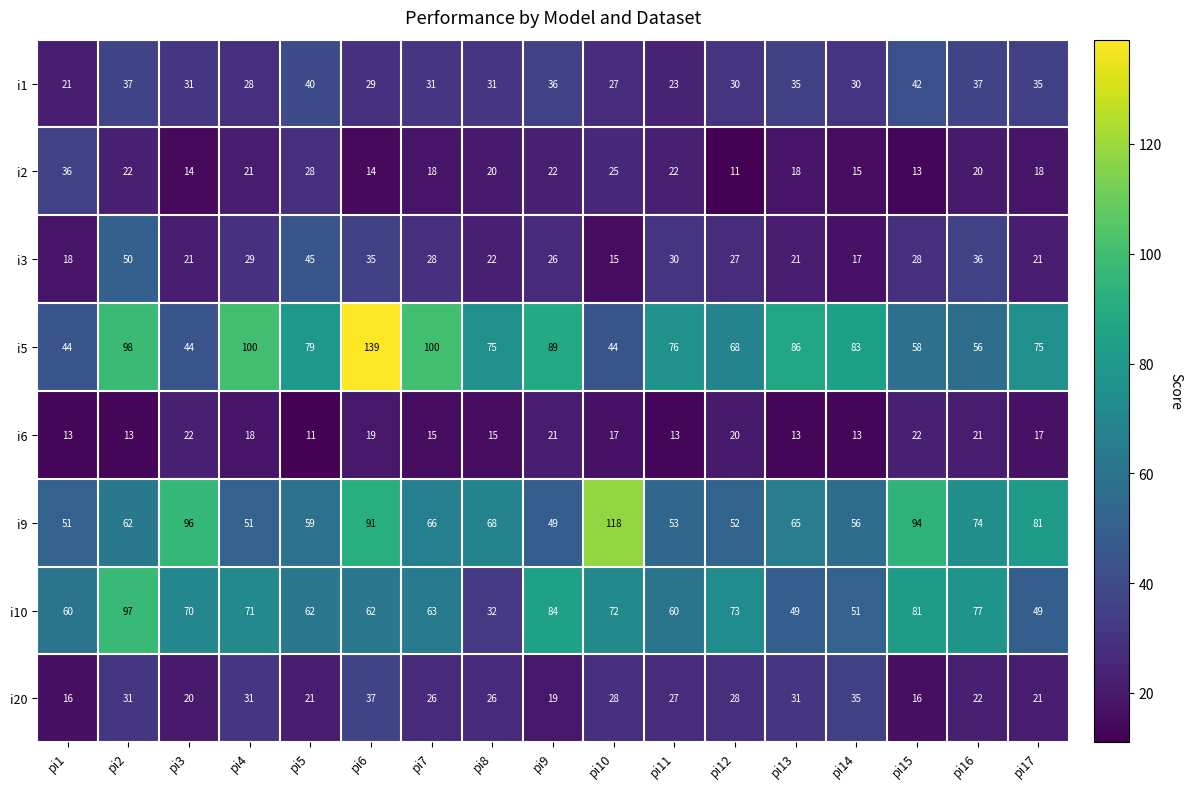

How many data points does each series have?

17